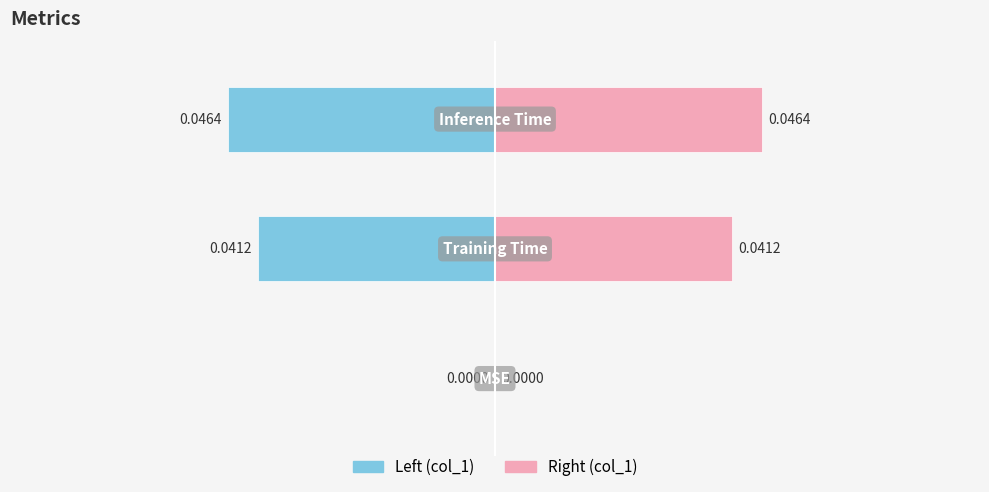

List the series in order of their overall mean, highest first.

col_1 (right), col_1 (left)